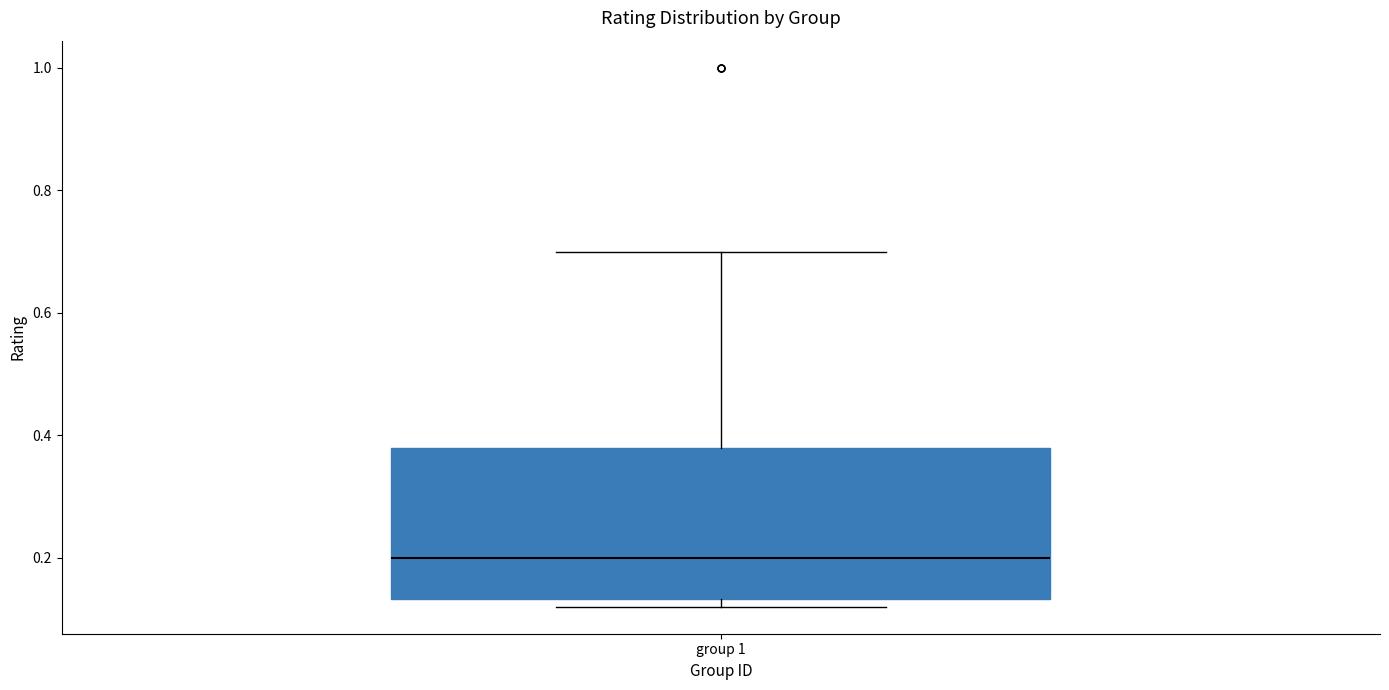

Where does the upper whisker of the box for group 1 end on the y-axis? The values are not printed on the chart, so give them approximately, as read against the axis.

0.70